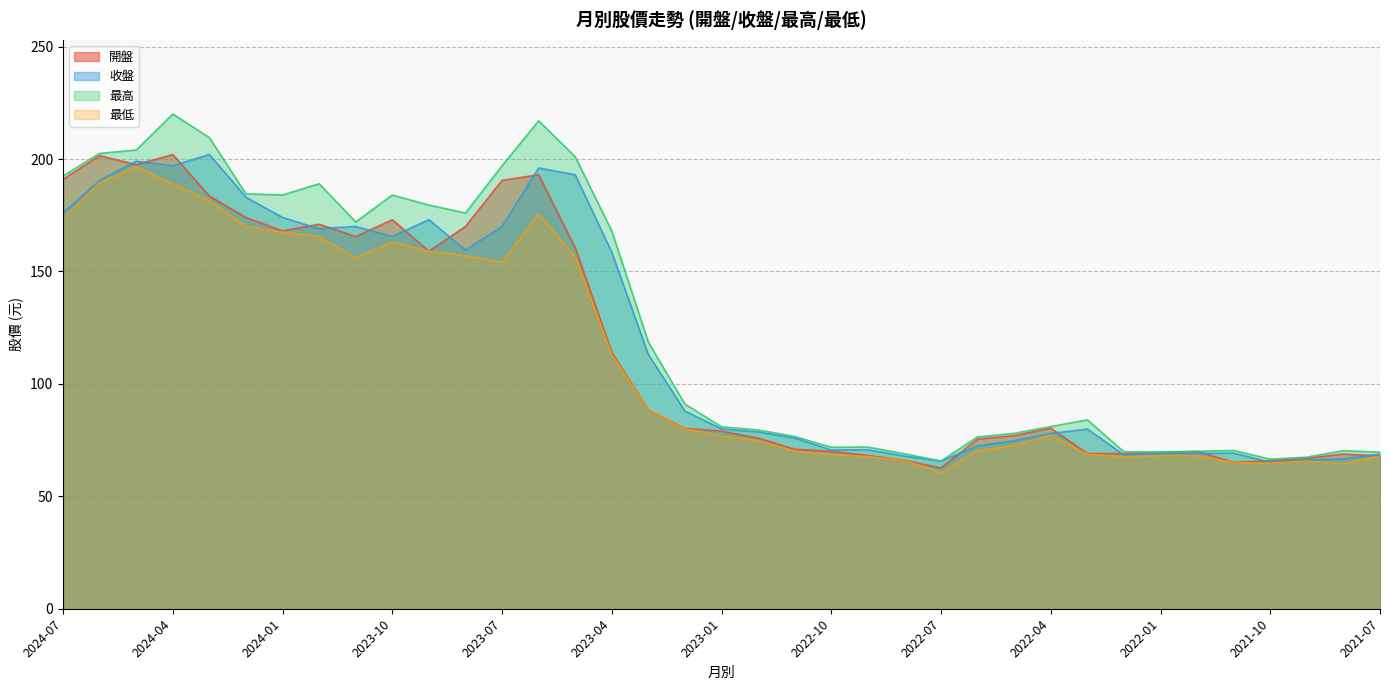

How many series are shown in this chart?

4